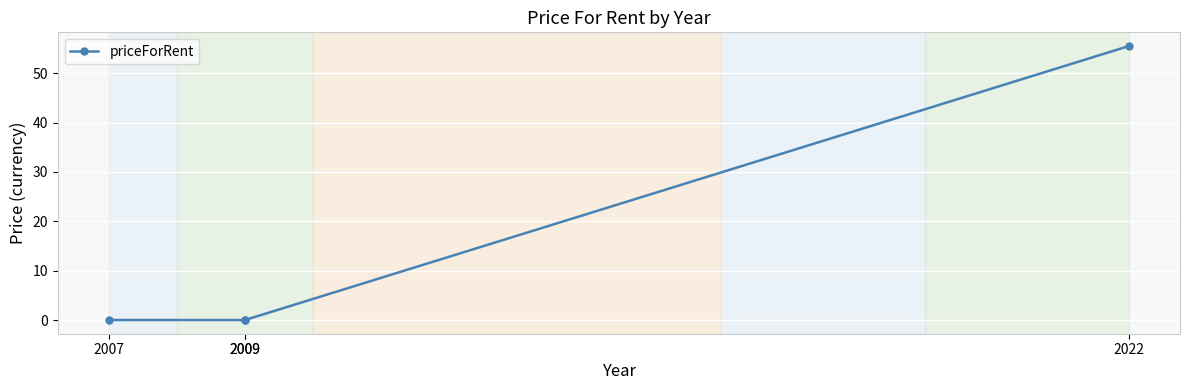

What is the difference between the values at 2009 and 2022?

55.5